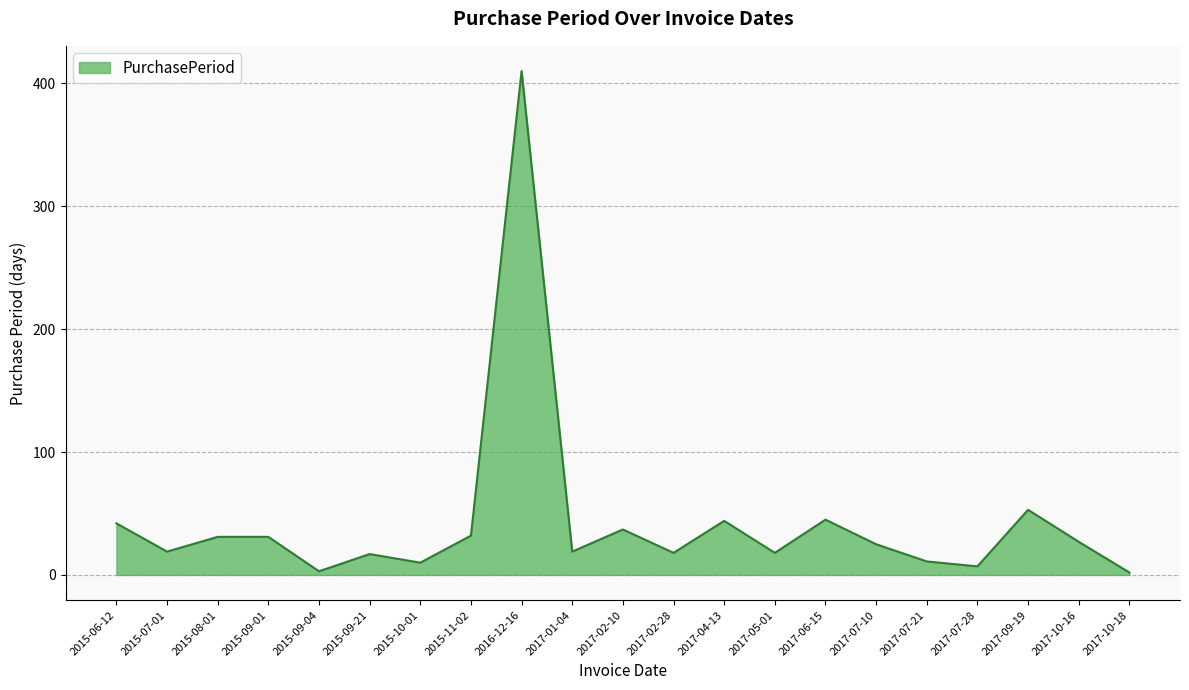

True or false: the data shows 42 at 2017-07-10.

False